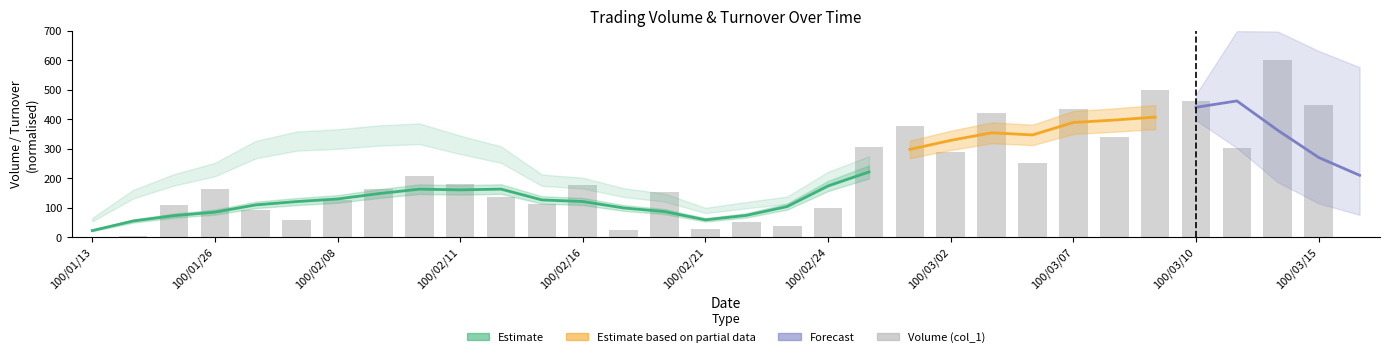

Reading left to right, what are all the values shown in this chart?

0.2	2.7	107.4	162.9	90.9	59.7	125.6	163.8	207.2	181.3	136.1	113.2	177.0	23.3	154.7	26.4	51.5	36.9	99.1	304.8	375.7	289.1	420.1	252.4	433.7	339.0	500.8	460.8	302.6	600.0	447.4	1.8